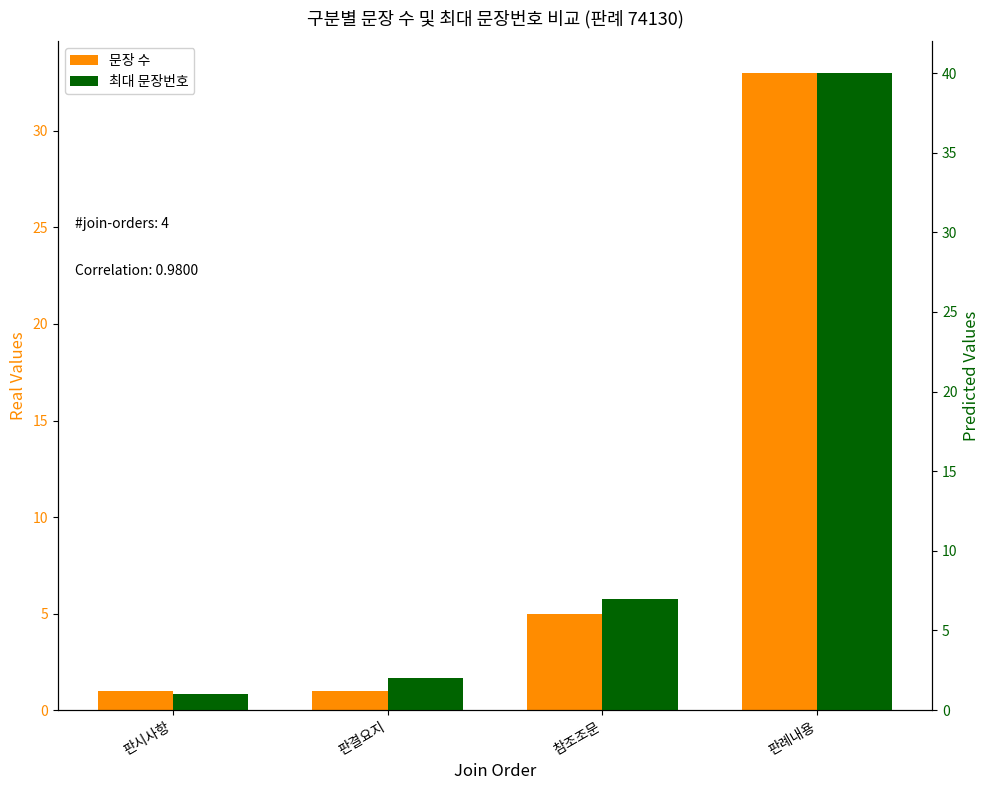

Reading left to right, transcribe all the data shown in this chart.

문장 수: 판시사항=1	판결요지=1	참조조문=5	판례내용=33
최대 문장번호: 판시사항=1	판결요지=2	참조조문=7	판례내용=40